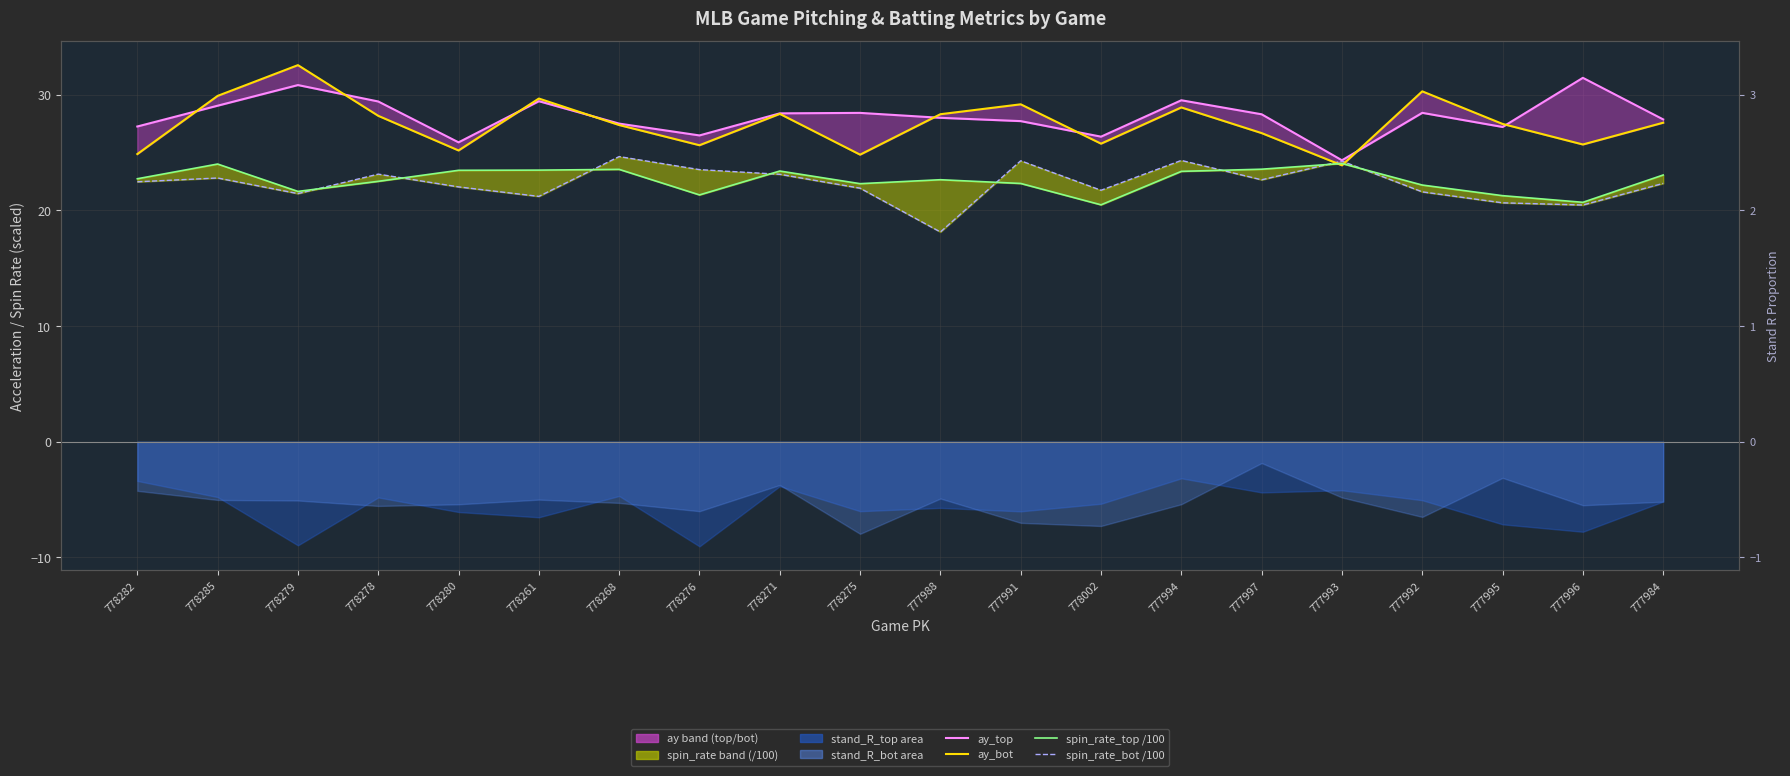

What is the sum of all ay_top values?

561.8